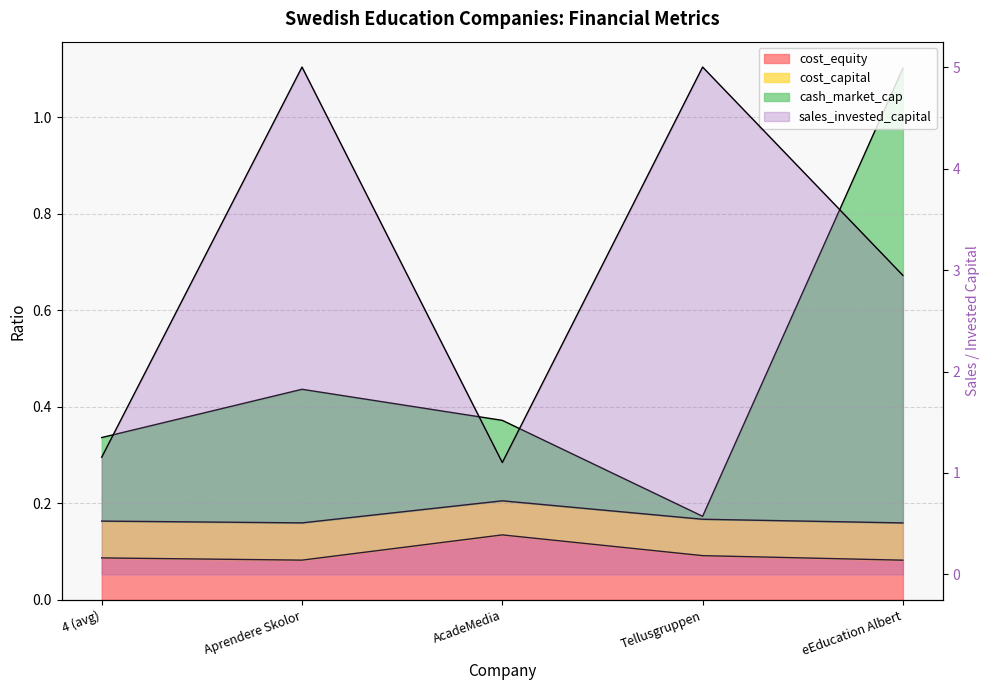

Where is cost_equity nearest to the value 0?

eEducation Albert